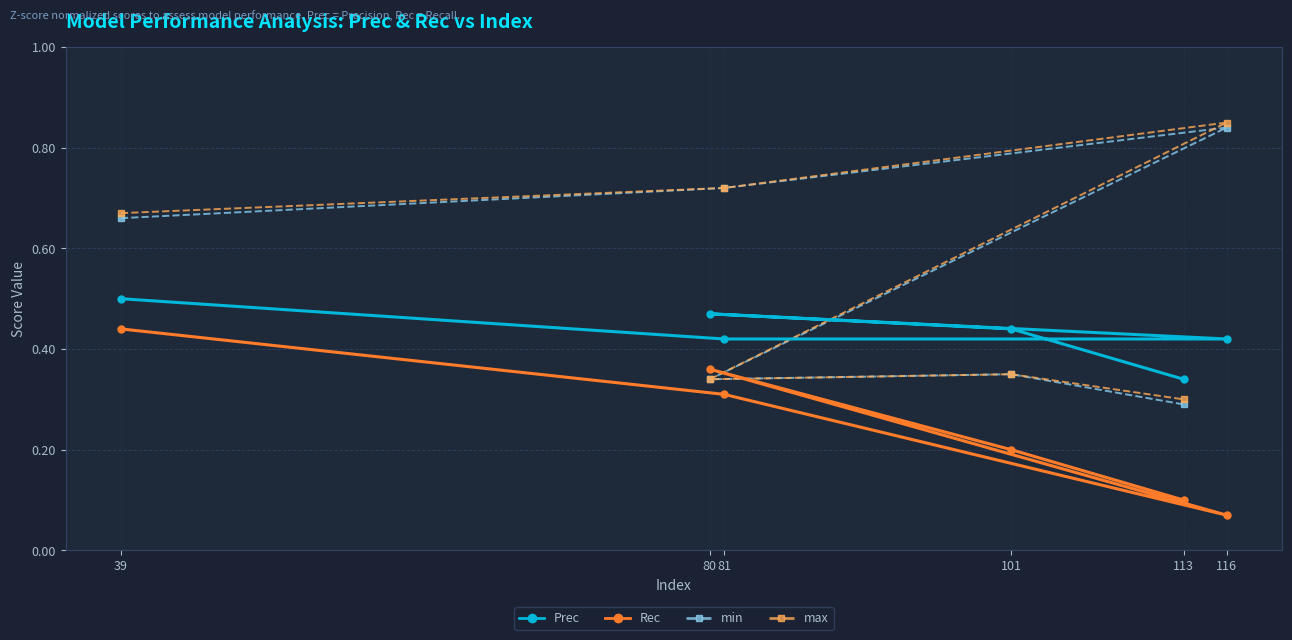

At which category does min reach its first local peak?

116